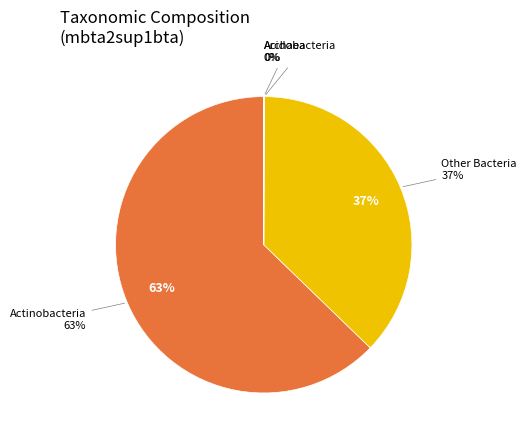

What percentage is NOT represented by k__Archaea?

100.0%